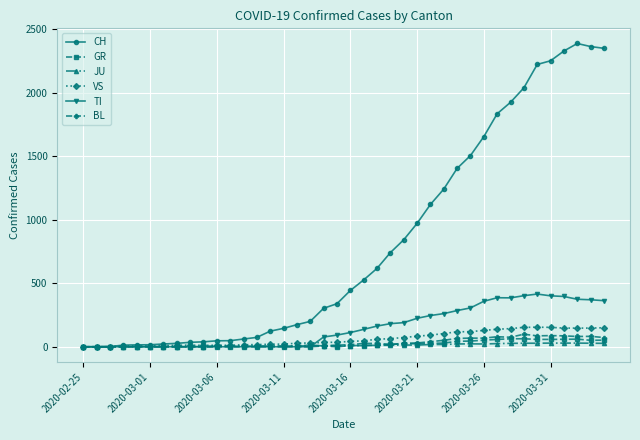

True or false: GR has more than 1 points higher than both neighbors.

True